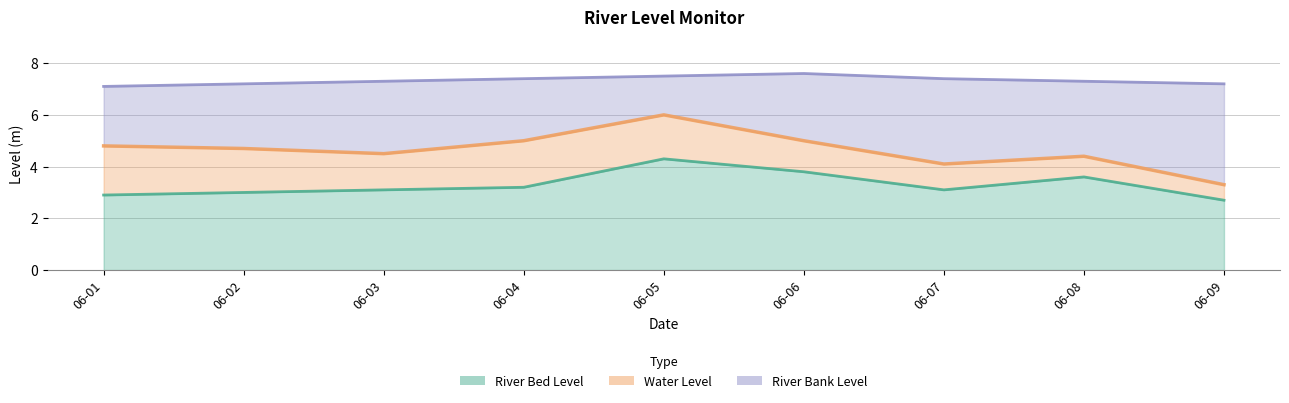

At which category does Water Level reach its first local valley?

06-03